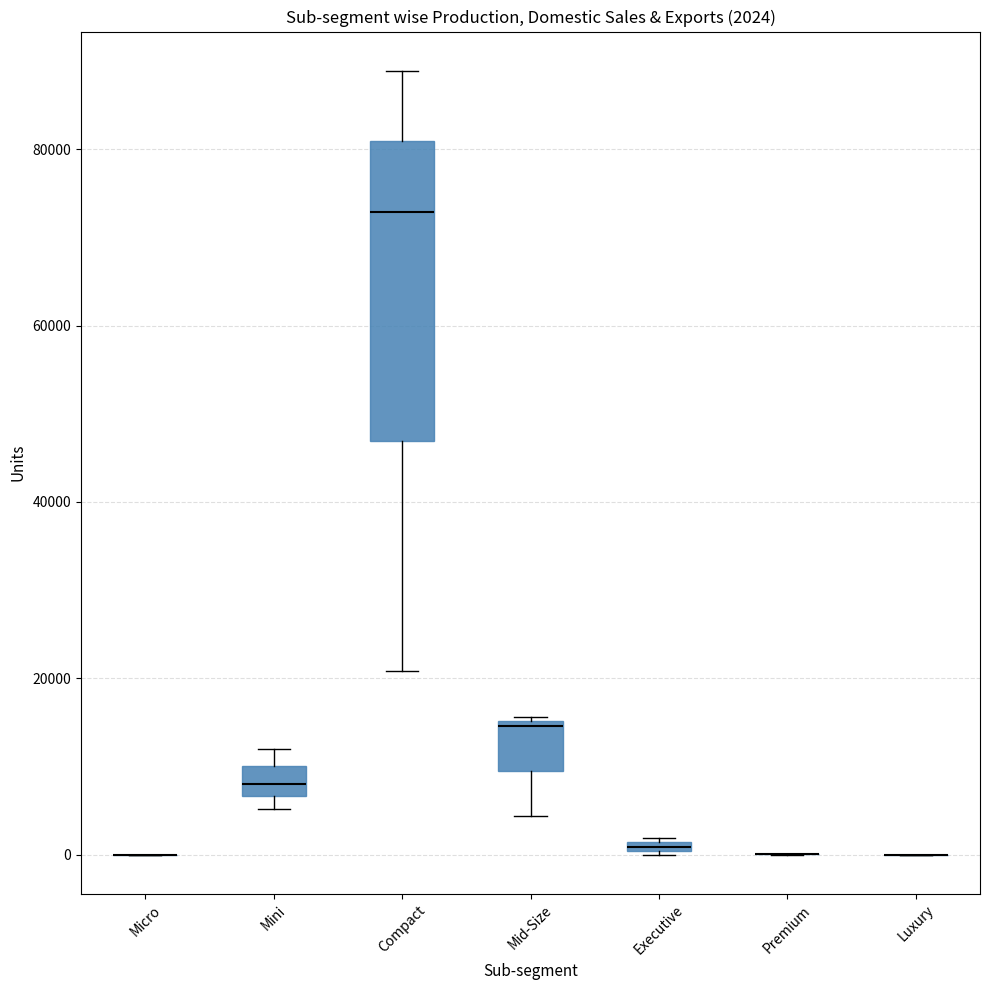

Which box is the tallest, from its lower edge to its upper edge?

Compact